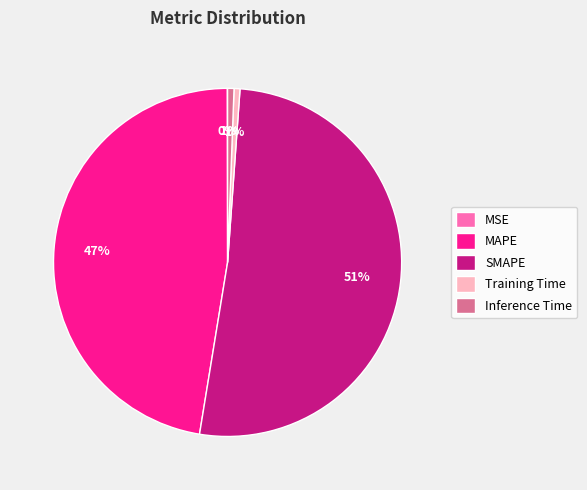

Which slice is the largest?

SMAPE